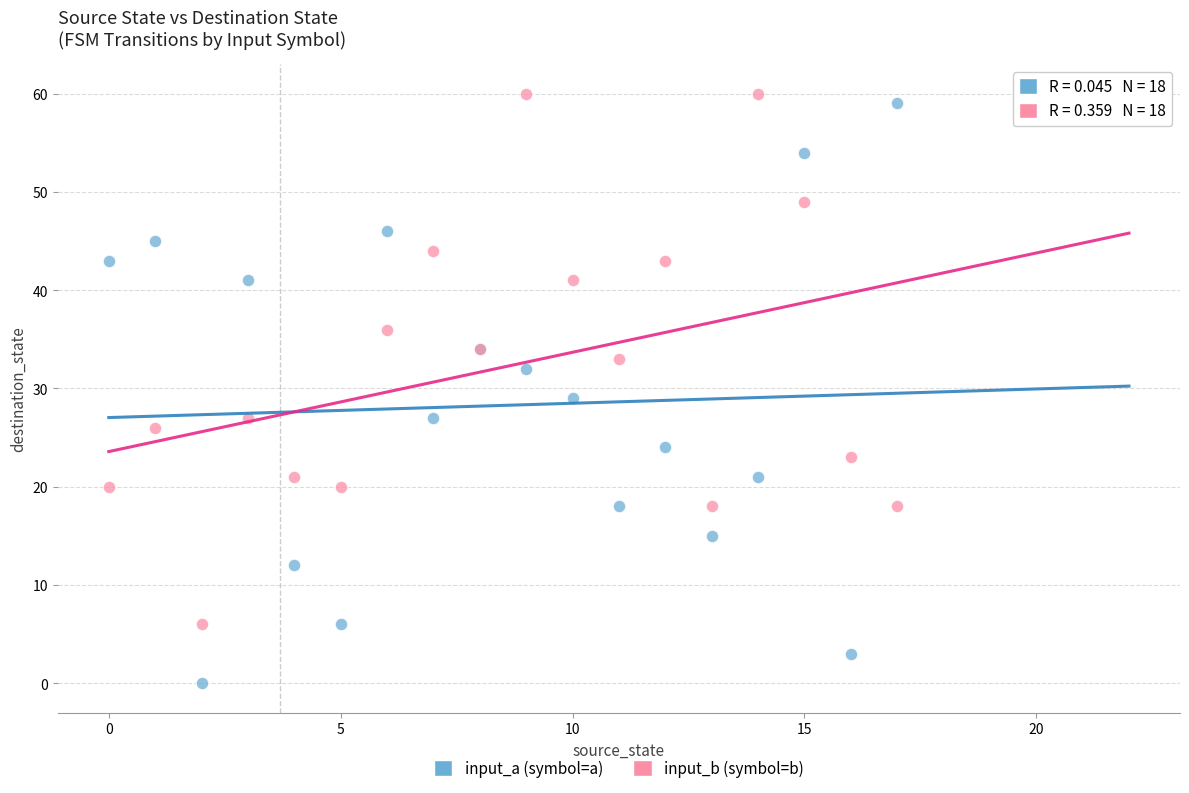

Which series has the largest Y range (max minus min)?

input_a (symbol=a)